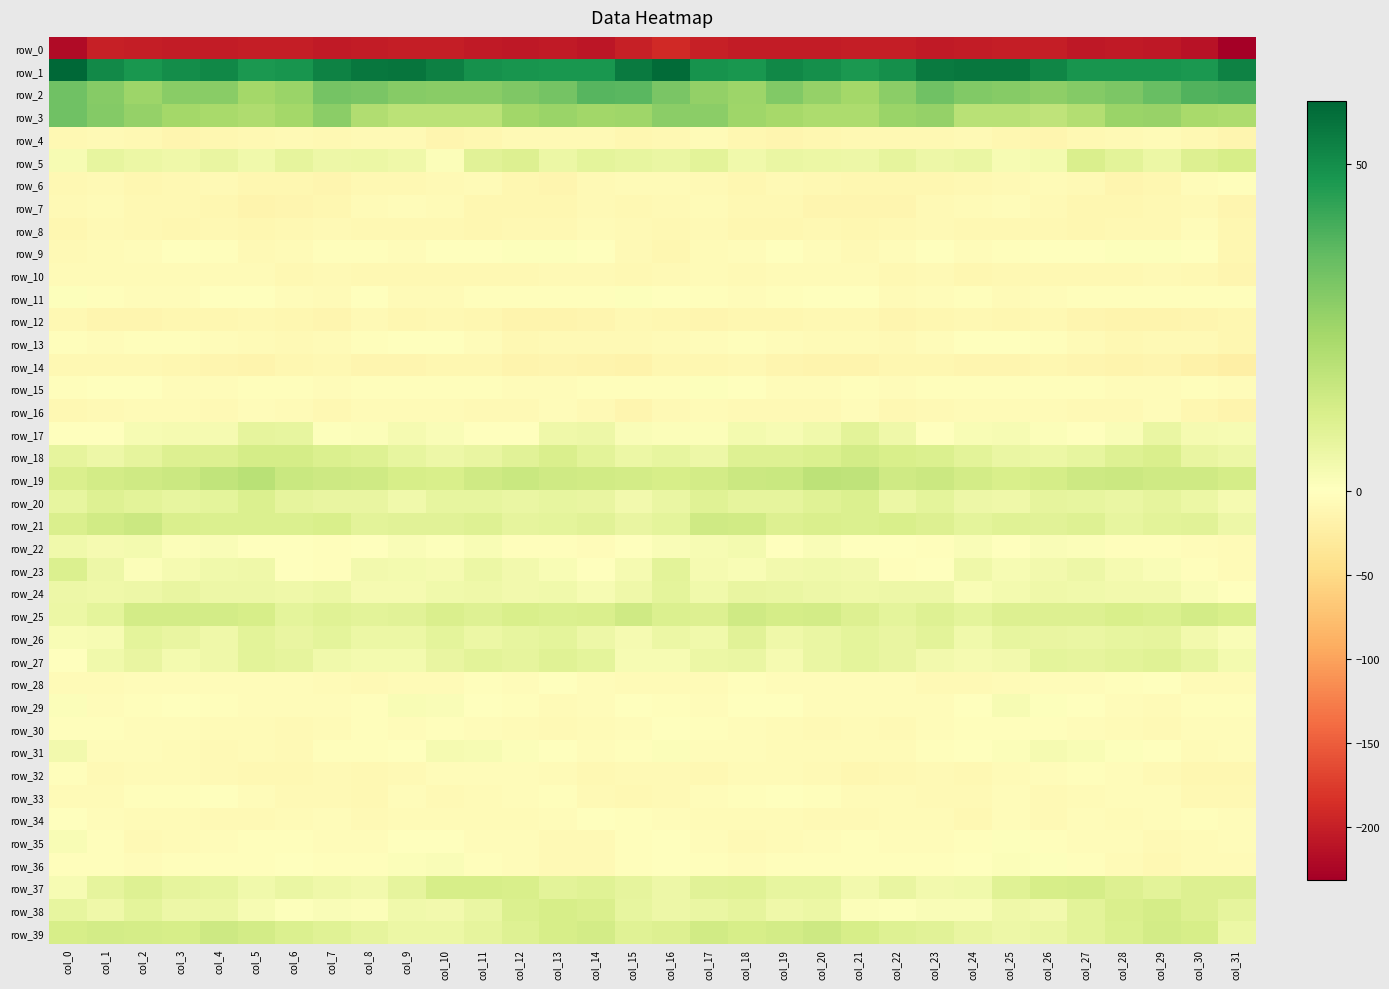

List the series in order of their peak value, lowest first.

row_0, row_14, row_12, row_4, row_10, row_8, row_16, row_7, row_32, row_6, row_33, row_34, row_28, row_30, row_13, row_15, row_11, row_9, row_36, row_35, row_29, row_31, row_22, row_24, row_17, row_26, row_27, row_23, row_20, row_5, row_37, row_38, row_18, row_25, row_39, row_21, row_19, row_3, row_2, row_1